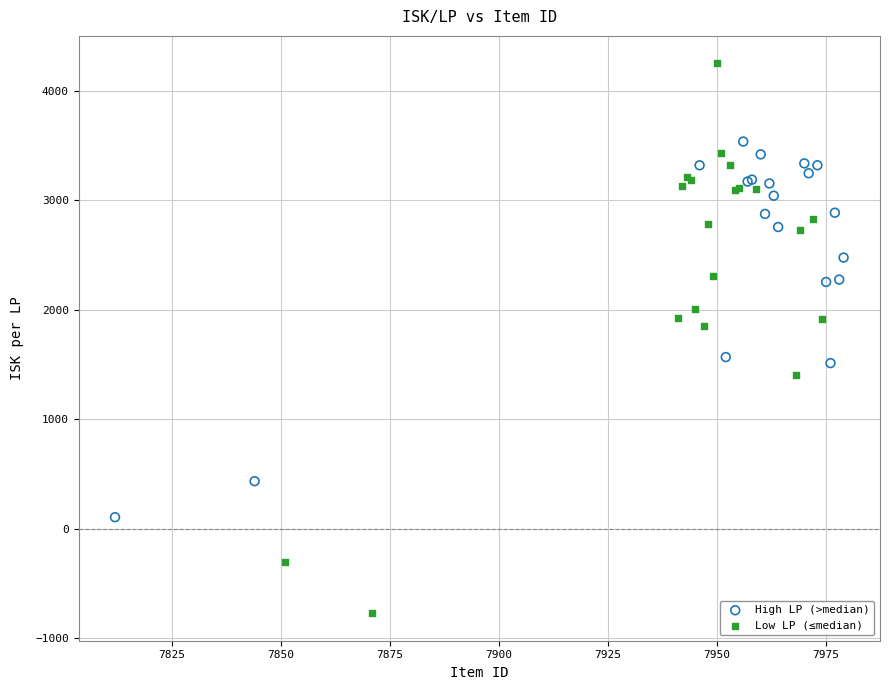

Which series reaches the maximum Y coordinate?

Low LP (≤median)